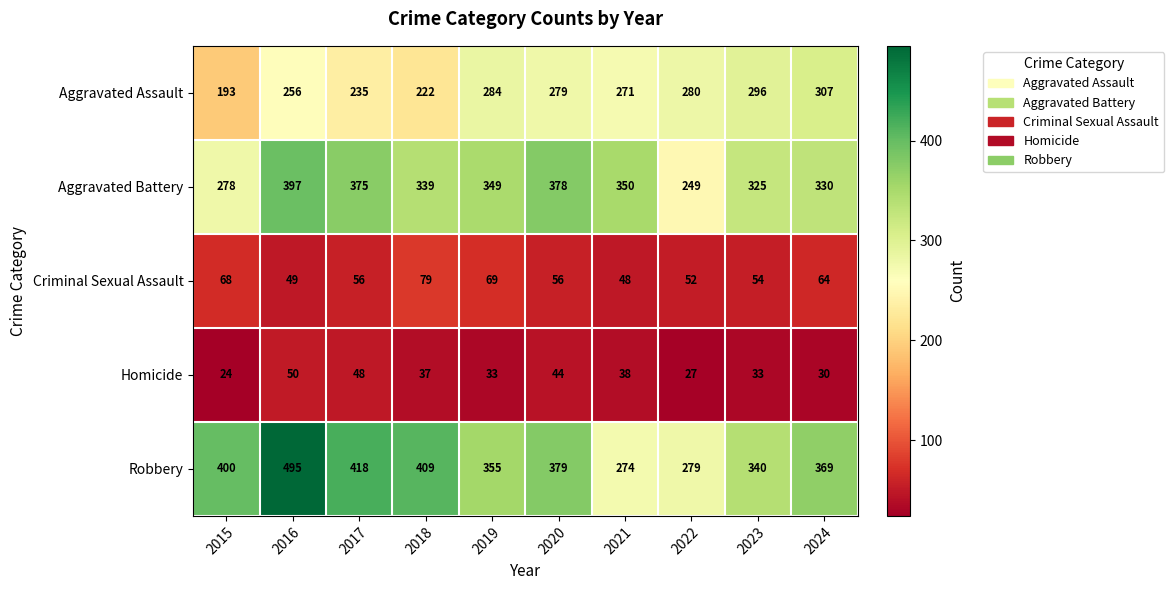

Between 2015 and 2019, which series saw the biggest shift?

Aggravated Assault